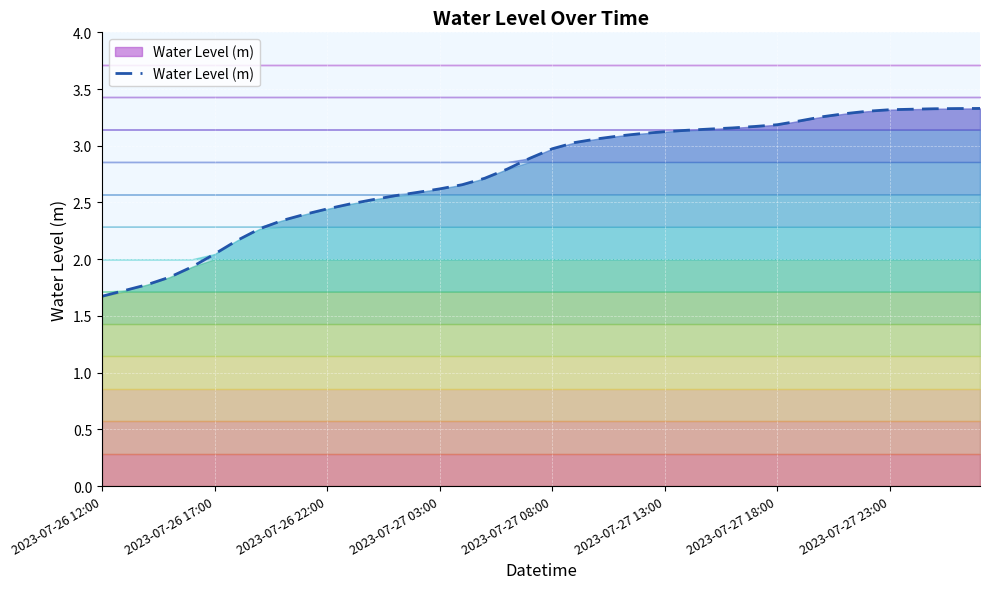

Approximately how many times larger is the value at 36 compared to 25?

1.1